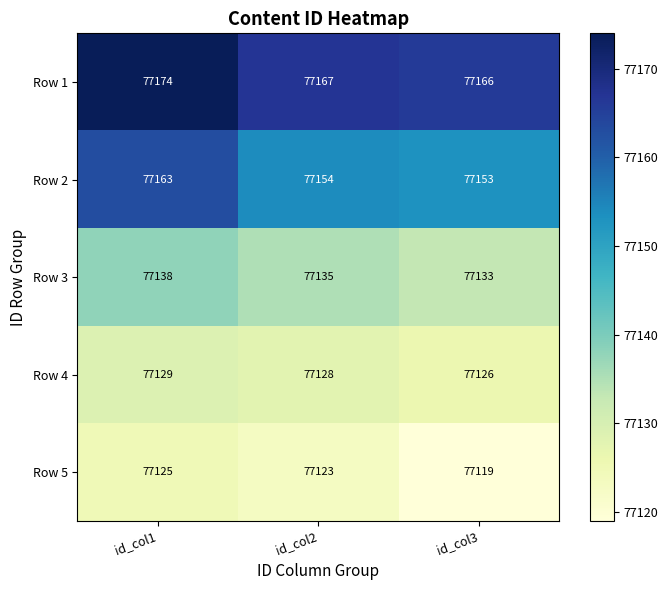

What is the greatest value displayed?

77174